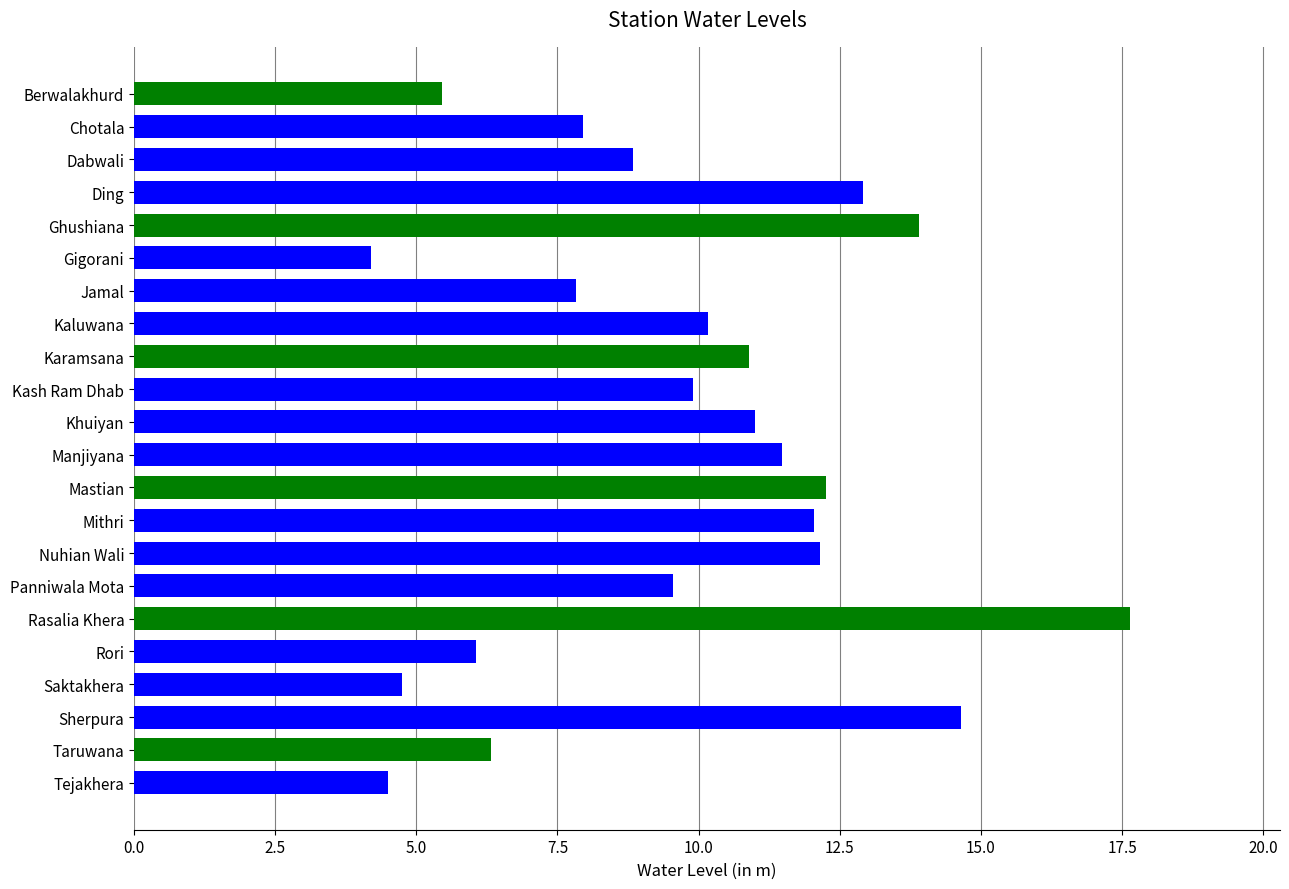

Read the value at Khuiyan.

11.0